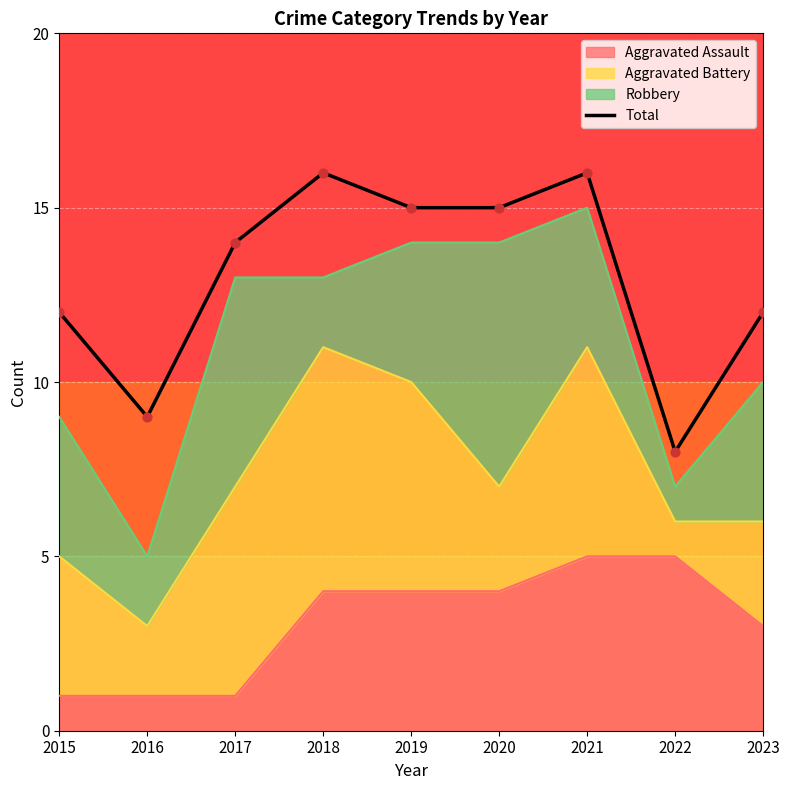

Is the value of Total at 2023 greater than the value of Aggravated Assault at 2019?

Yes